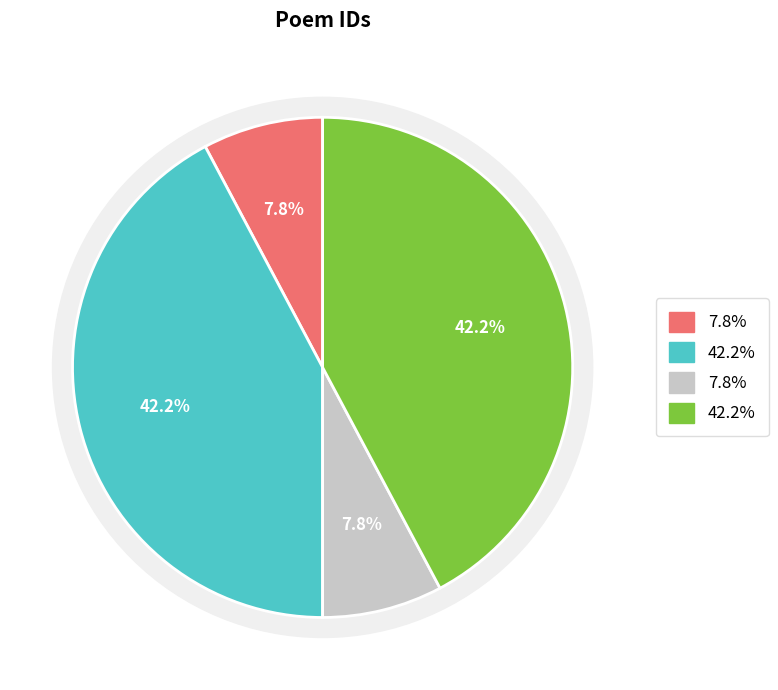

Is it true that 嗣知客远访筠溪留旬馀将归以偈送之(905940) is 42% of the pie?

True